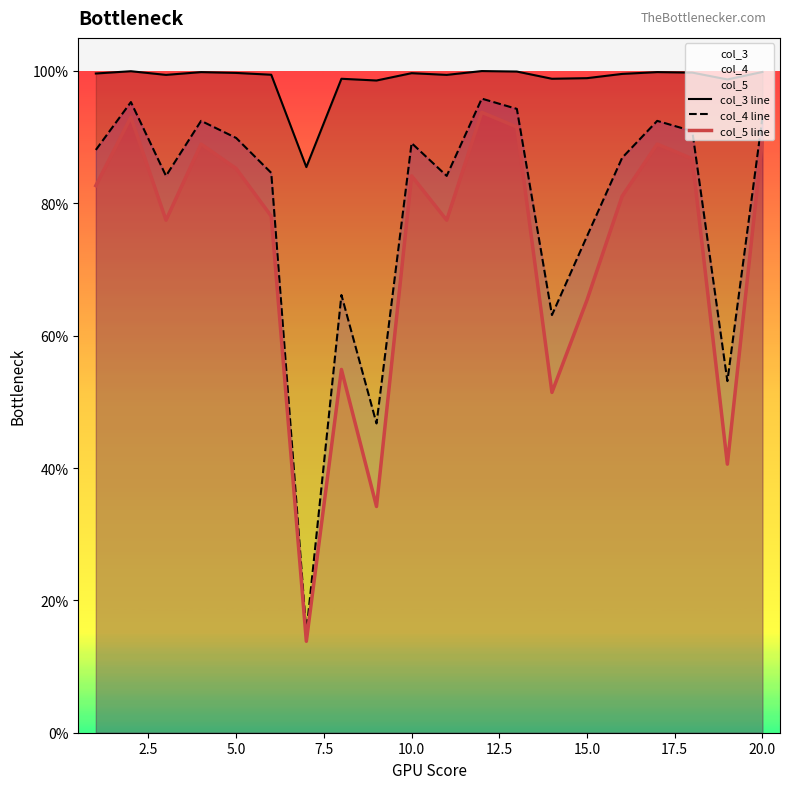

Which series has the widest spread of values?

col_4 line